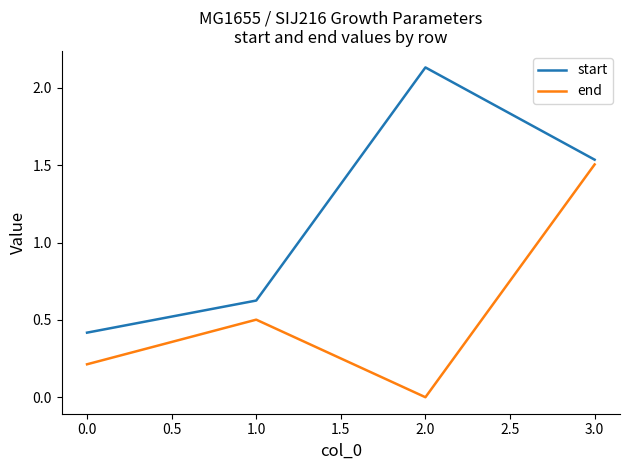

Which category has the lowest value in the end series?

2.0